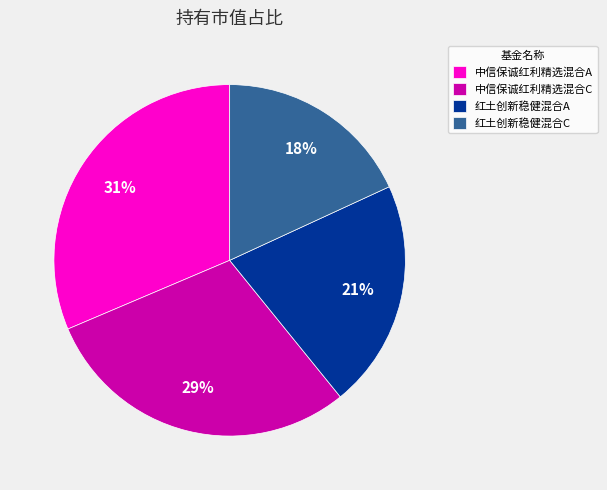

What is the largest slice in the pie chart?

中信保诚红利精选混合A